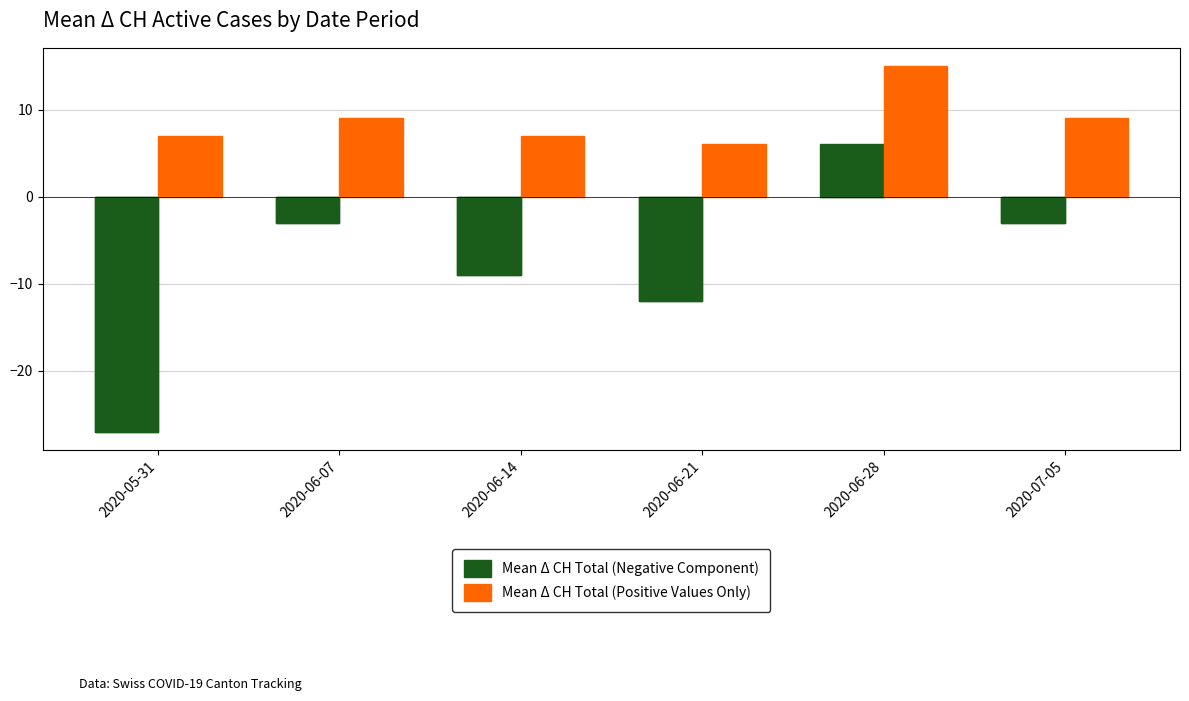

What is the total value across all series at 2020-06-07?

6